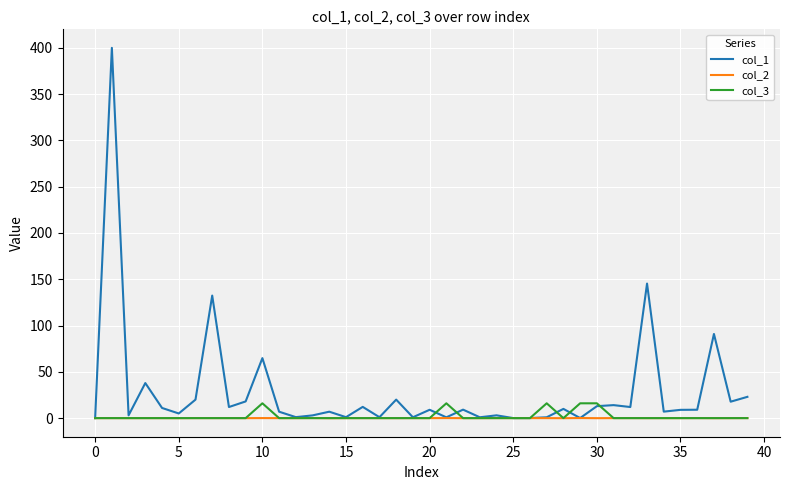

Which series has the widest spread of values?

col_1